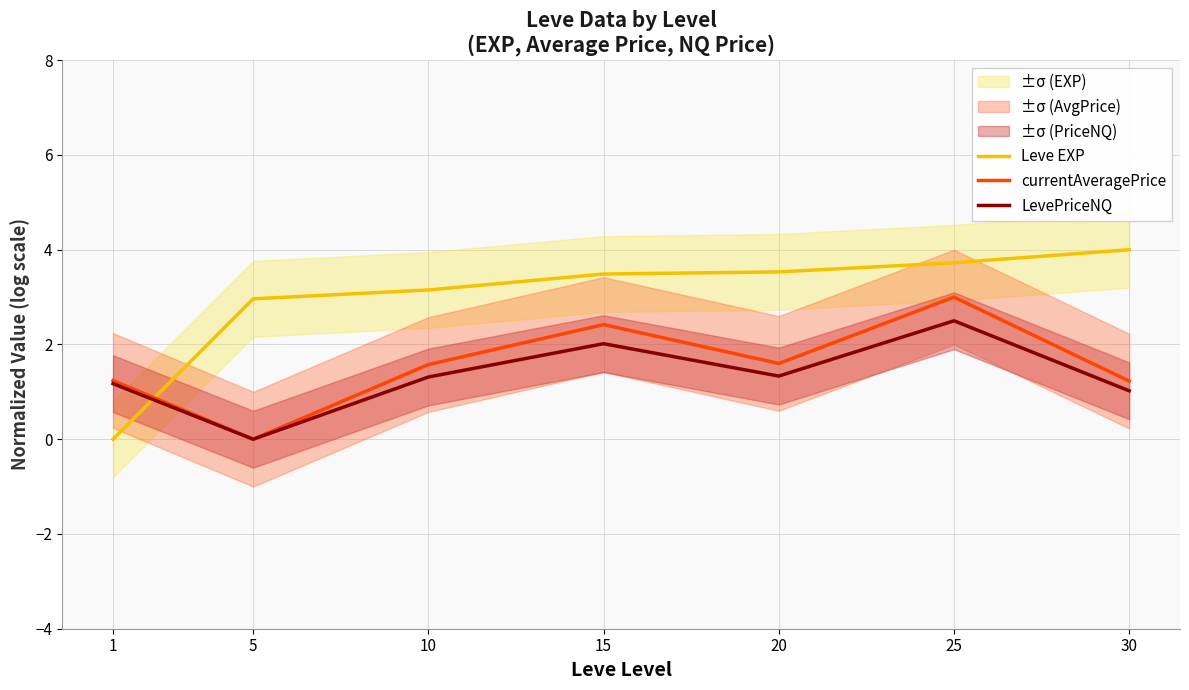

What are all the series names shown in the legend?

Leve EXP, currentAveragePrice, LevePriceNQ